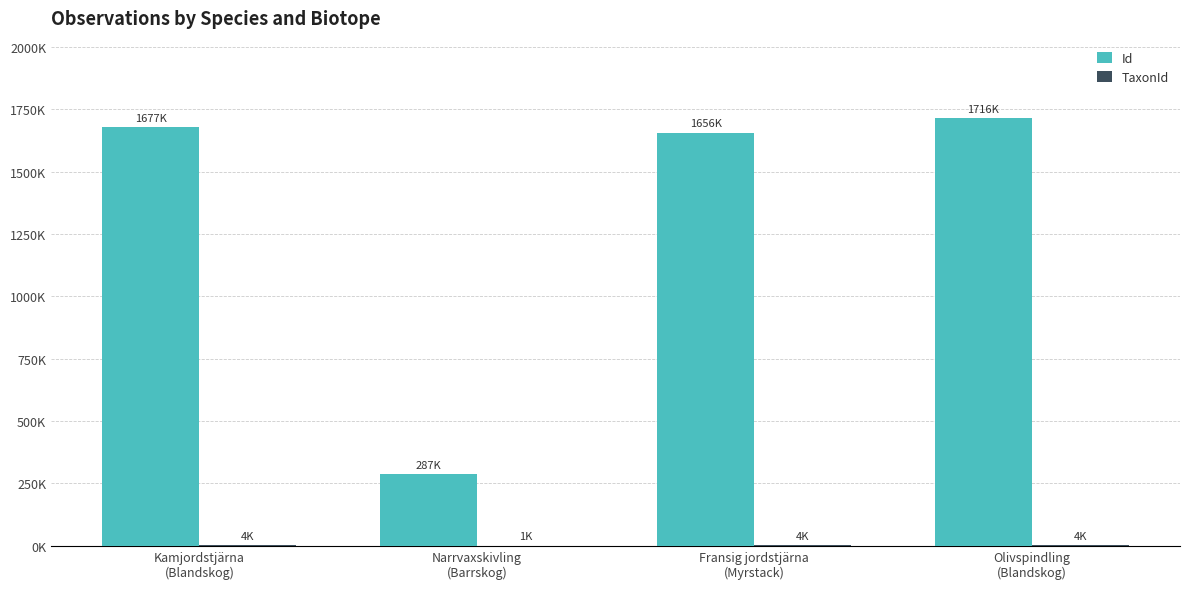

What is the difference between the highest and lowest values at Narrvaxskivling
(Barrskog)?

286119